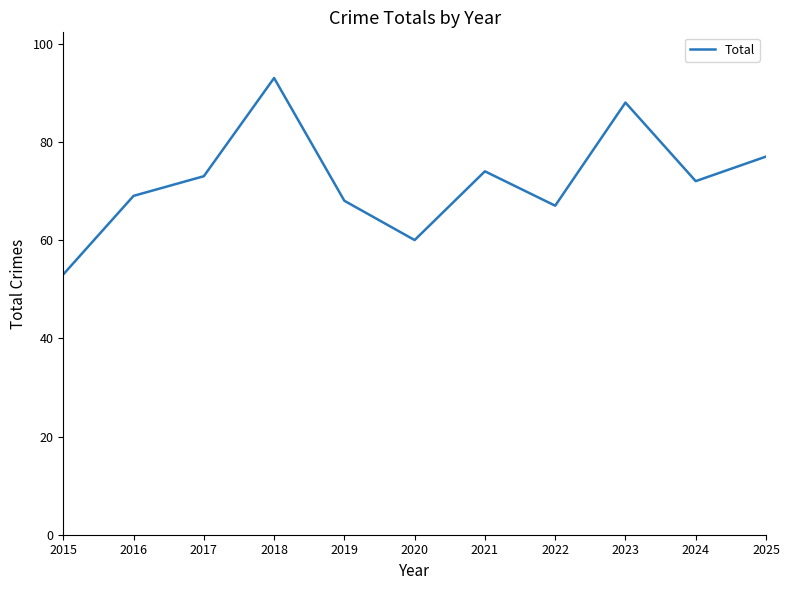

What is the sum of all values?

794